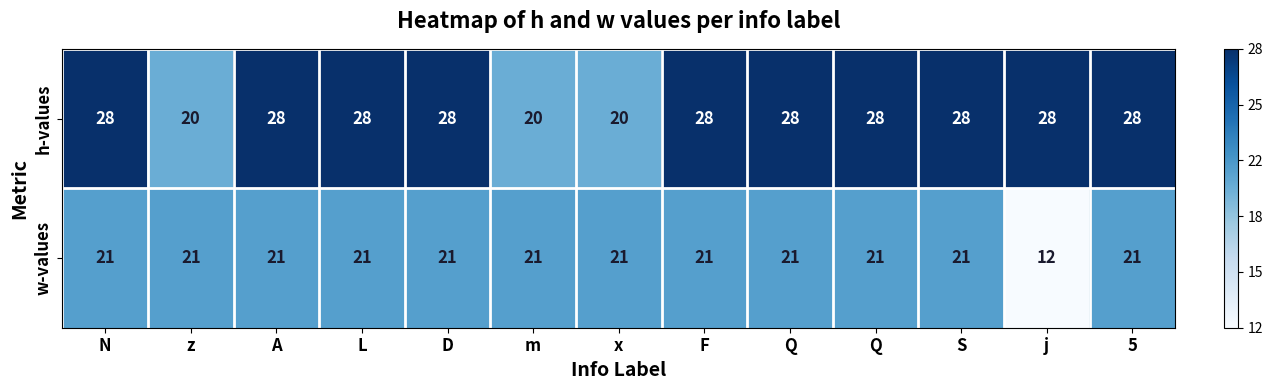

Reading right to left, list all the values displayed in this chart.

h-values: 5=28.0	j=28.0	S=28.0	Q=28.0	Q=28.0	F=28.0	x=20.0	m=20.0	D=28.0	L=28.0	A=28.0	z=20.0	N=28.0
w-values: 5=21.0	j=12.0	S=21.0	Q=21.0	Q=21.0	F=21.0	x=21.0	m=21.0	D=21.0	L=21.0	A=21.0	z=21.0	N=21.0